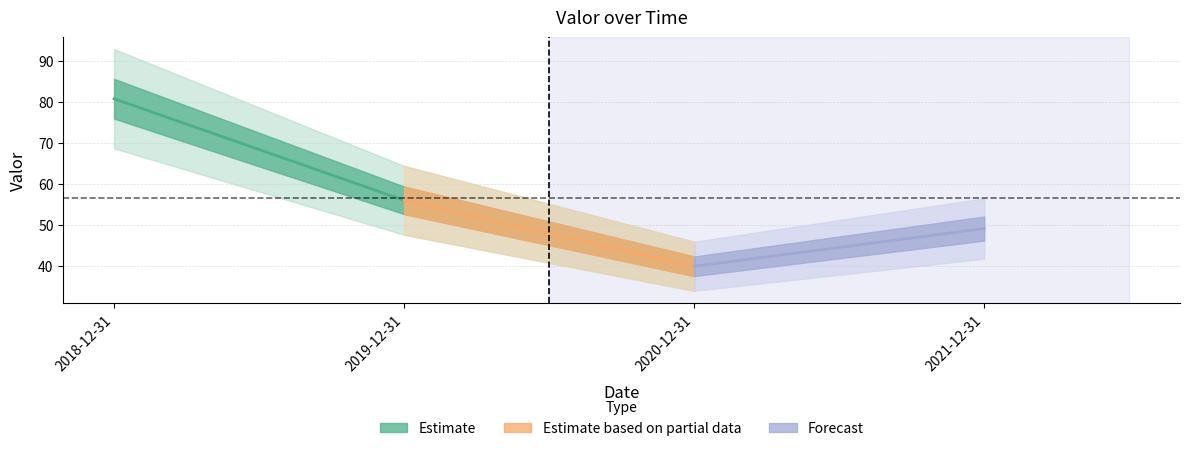

Does the chart display data point markers on the line(s)?

No